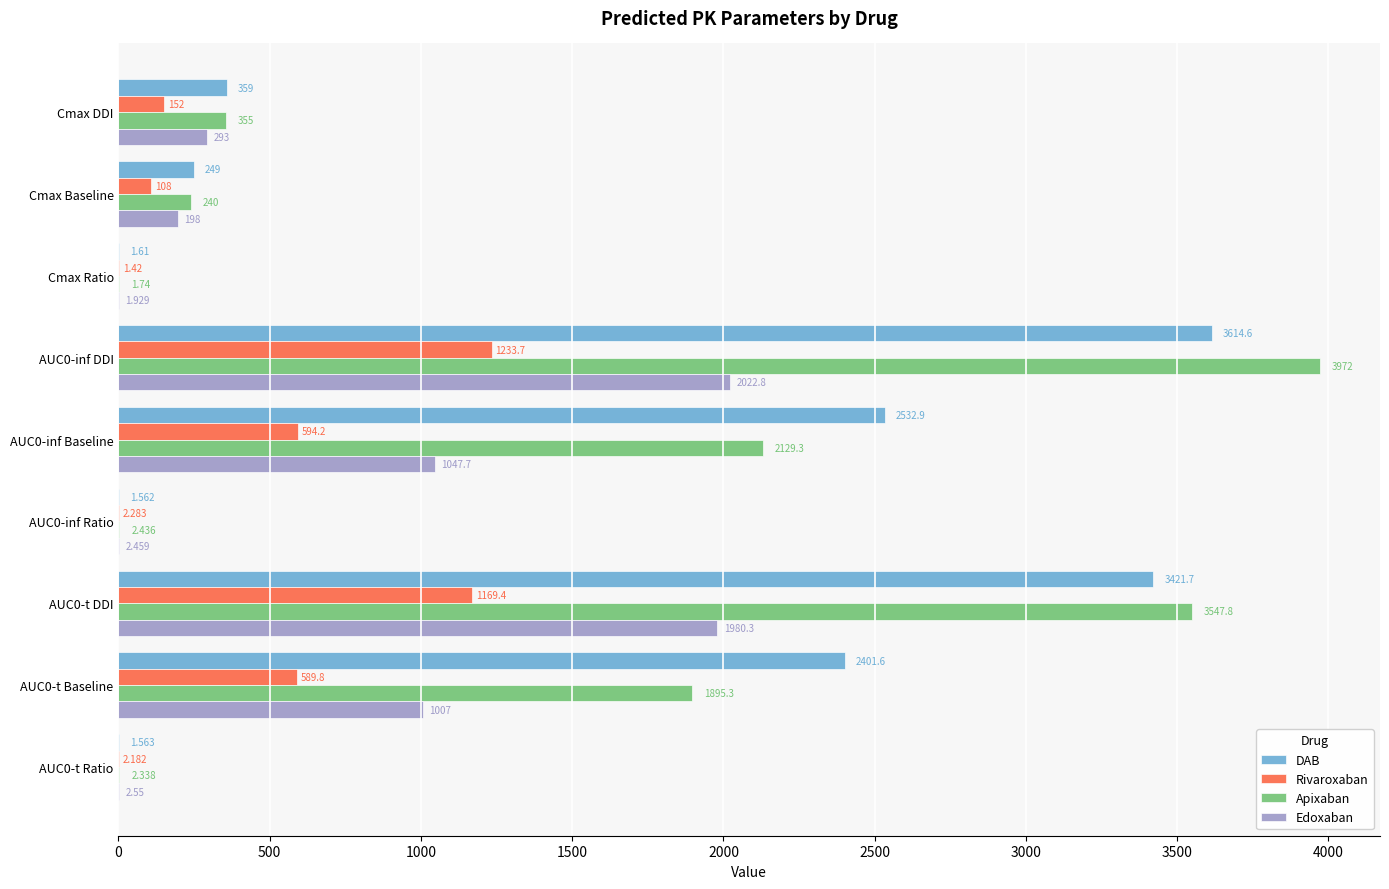

Which series has the largest total across all categories?

DAB